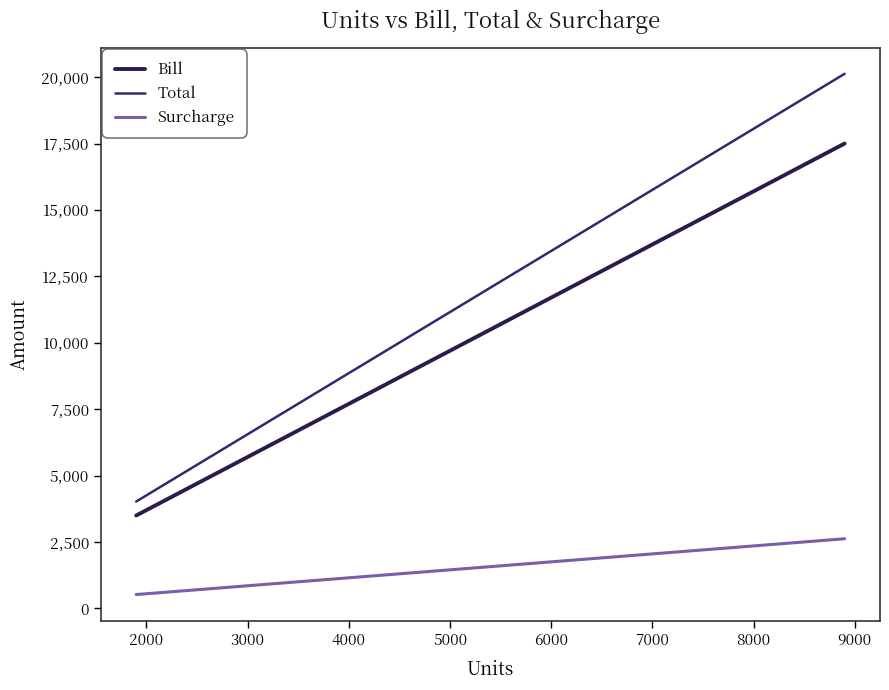

What is the average value of the Bill series?

9054.6